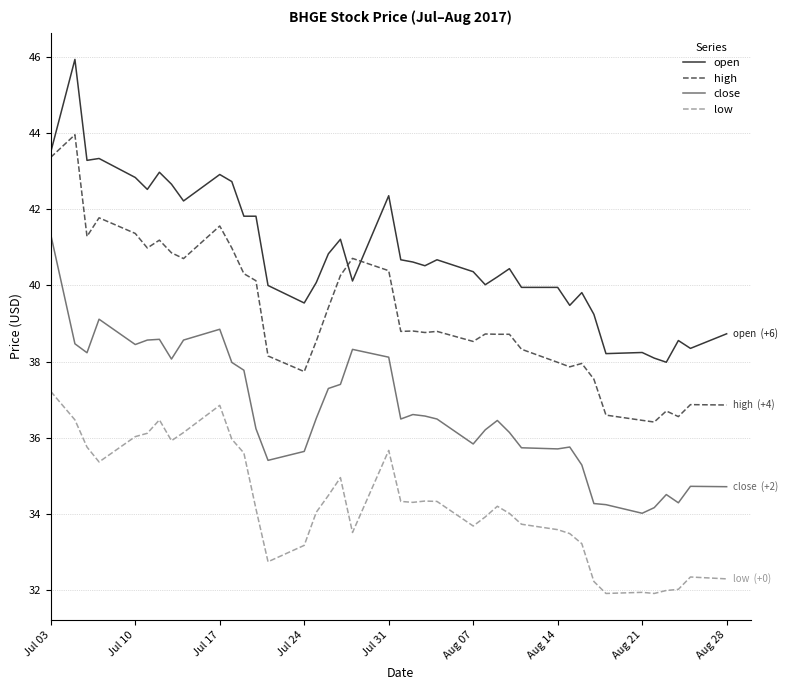

True or false: low and open intersect in this chart.

False